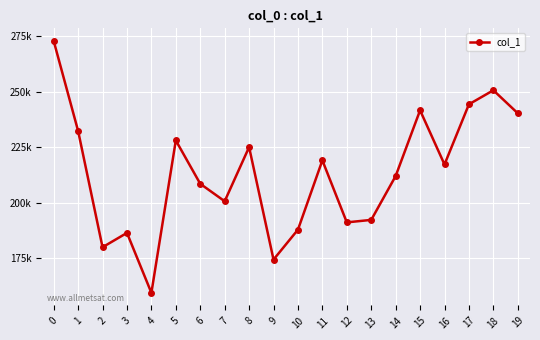

Is it true that the value at 0 is 448072?

False